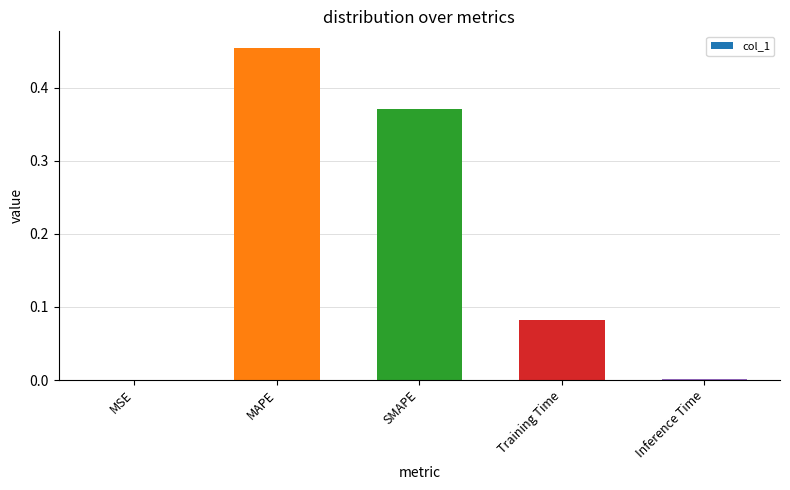

Are the bars horizontal?

No